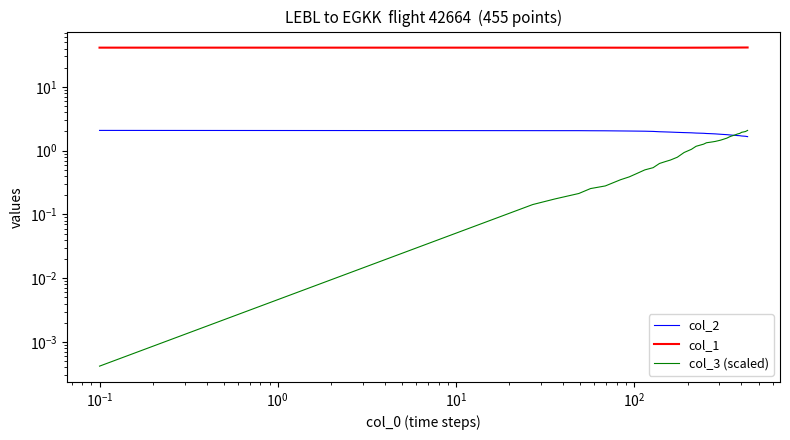

Which series has the largest total across all categories?

col_1